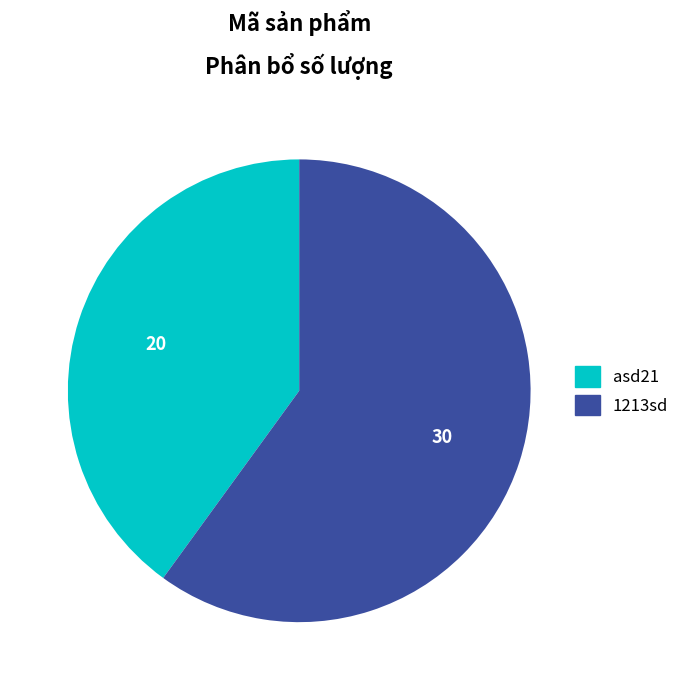

Which category has the biggest portion of the pie?

1213sd